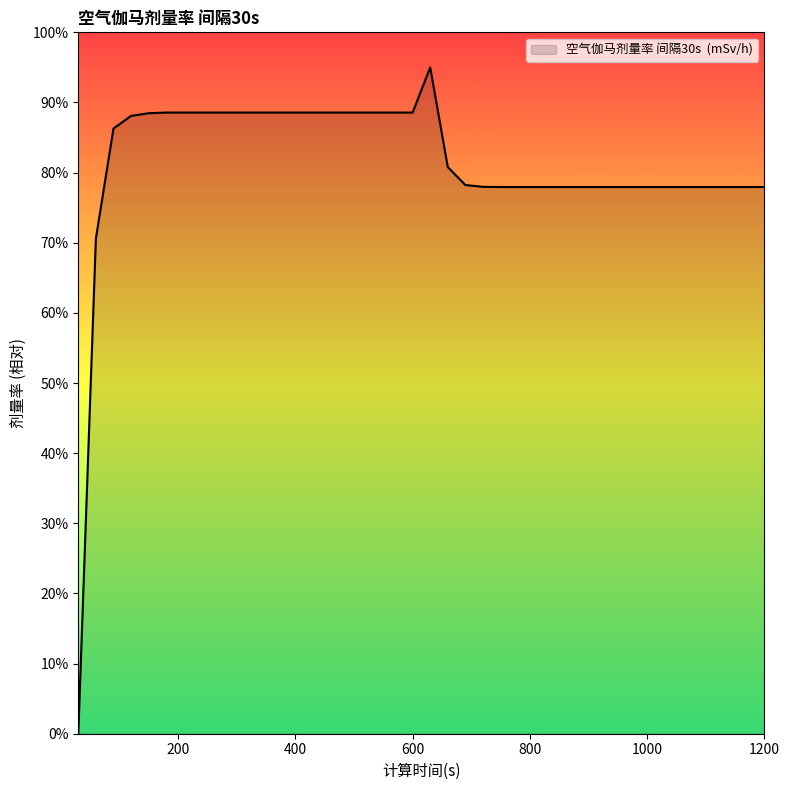

What is the greatest value displayed?

95.0